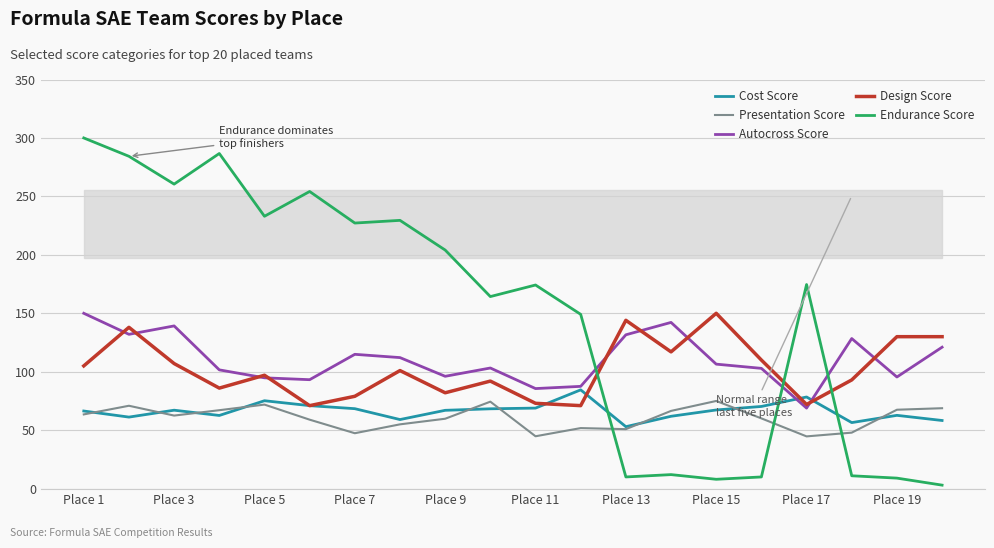

How many lines are shown in the chart?

5